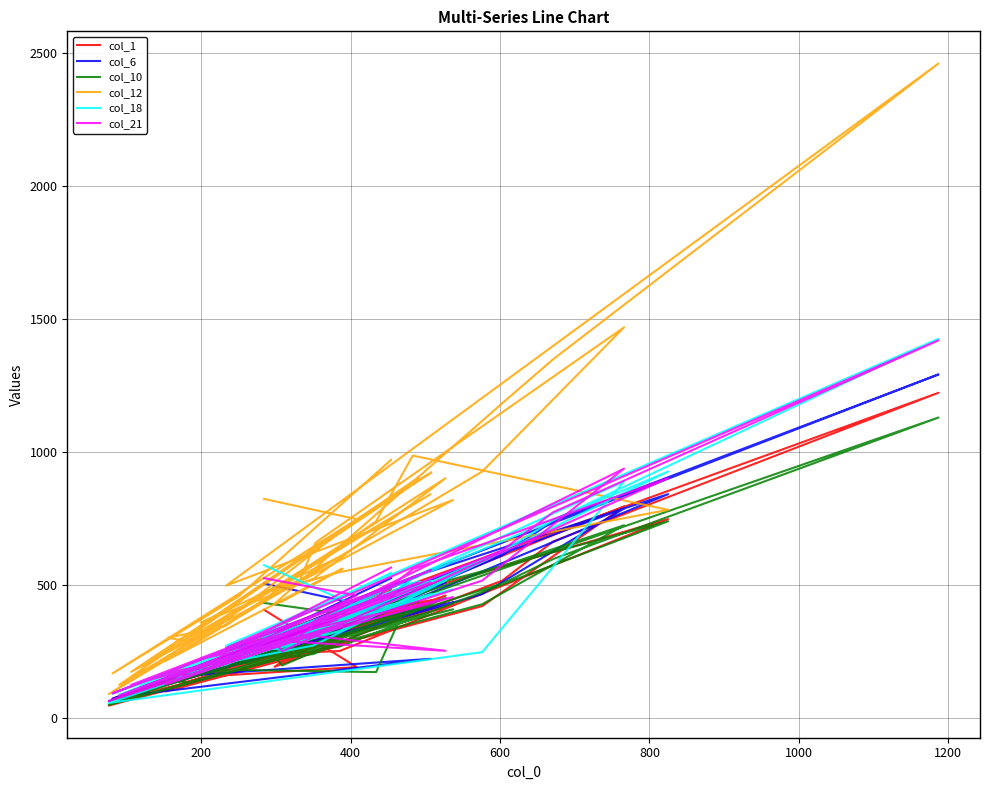

At how many categories does at least one series exceed 512?

23